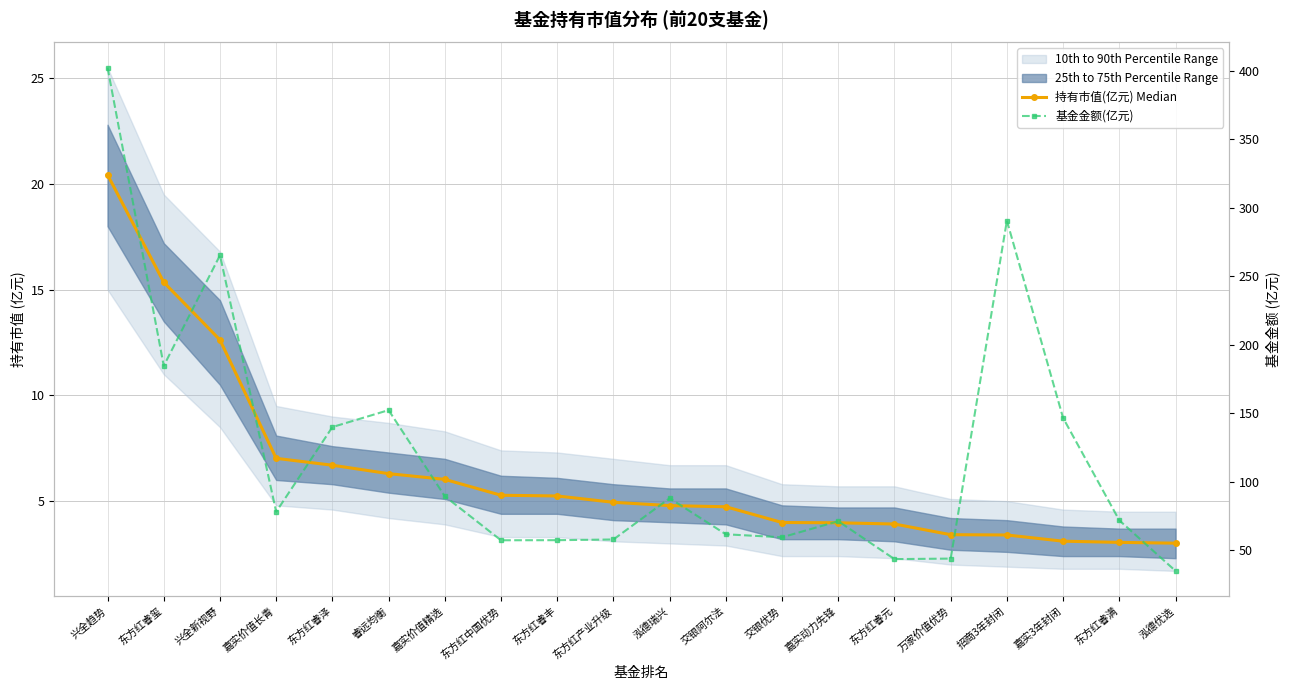

True or false: 基金金额(亿元) and 持有市值(亿元) Median cross at least once.

False